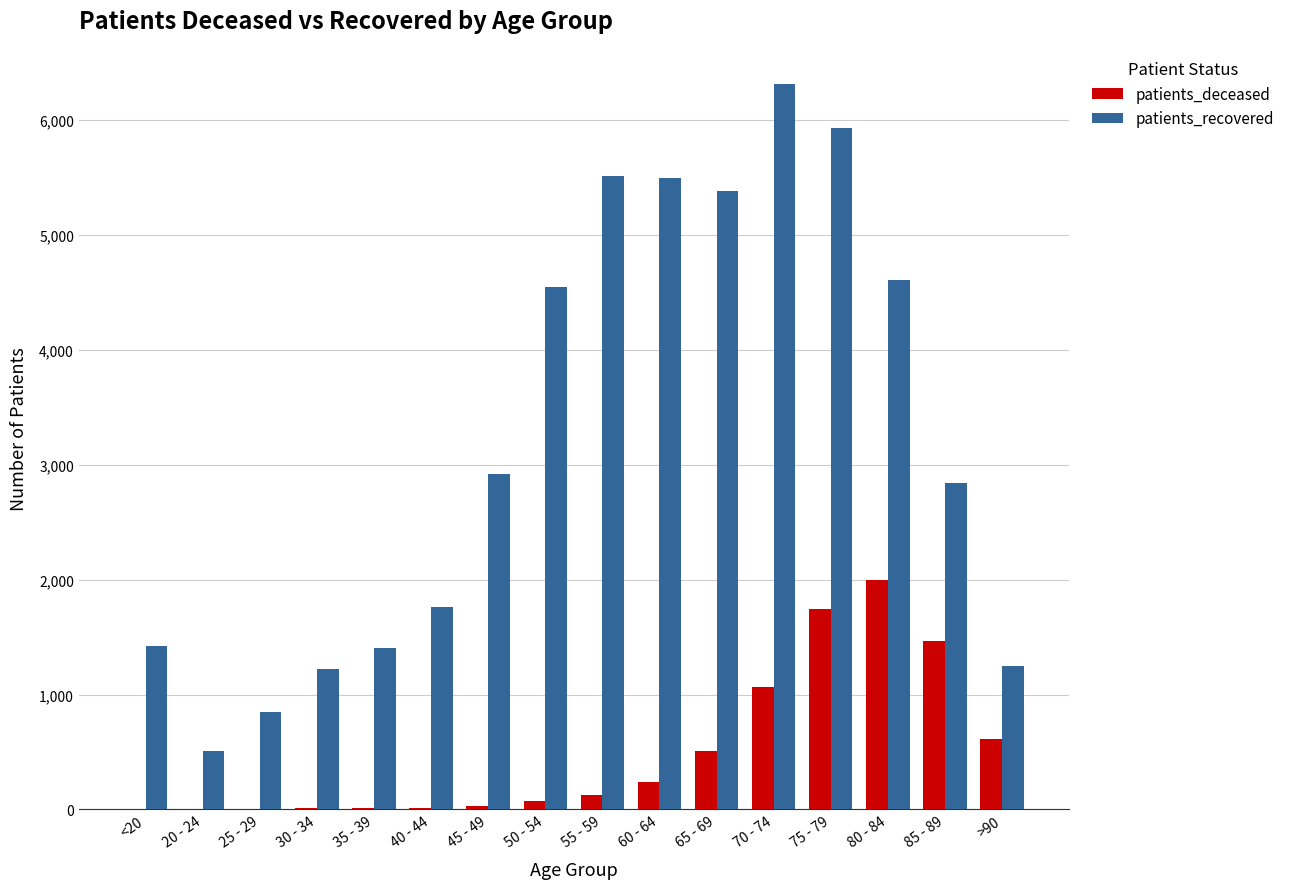

Which series has the widest spread of values?

patients_recovered